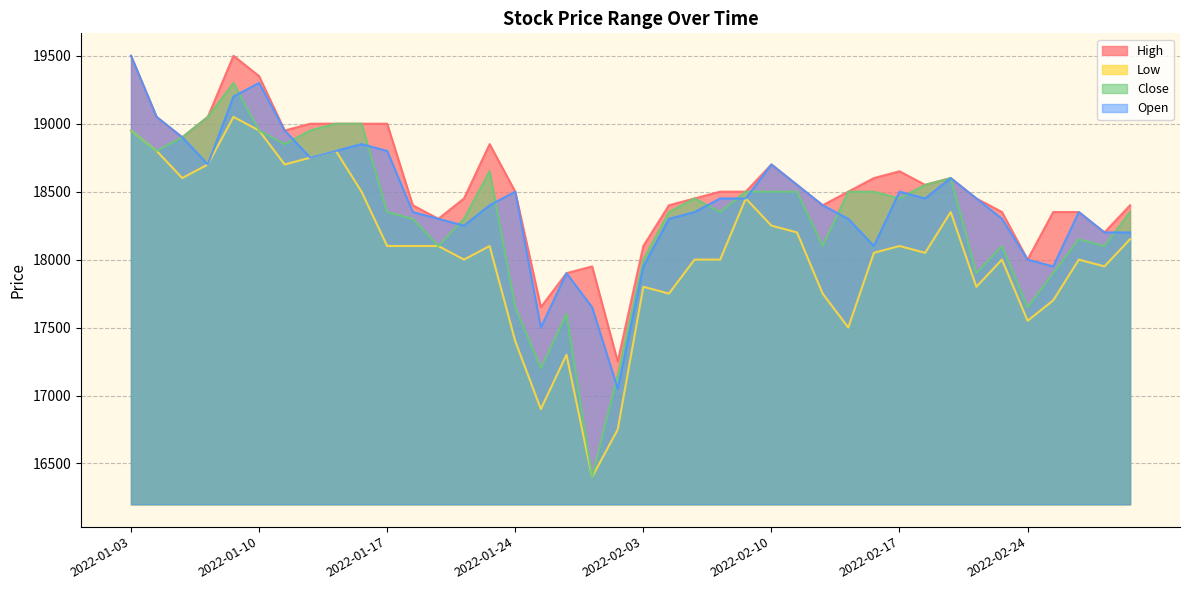

At which label does Open first exceed 18450?

2022-01-03